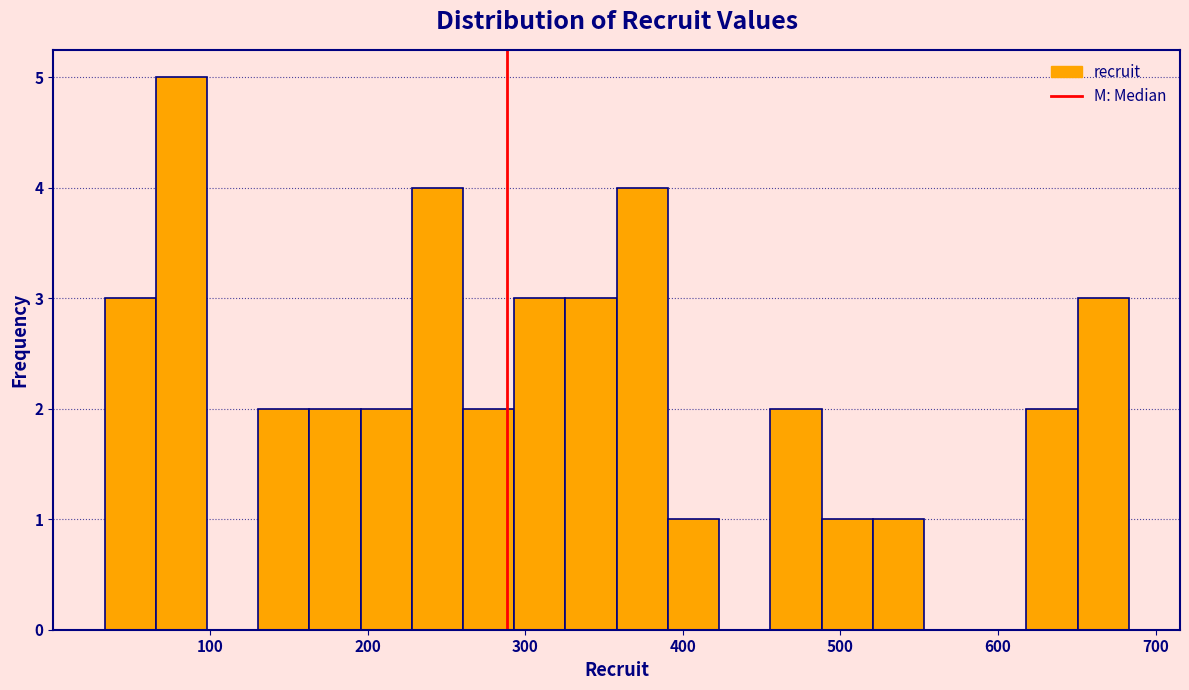

Around what value on the x-axis is the tallest bar? Give the approximate position of its centre, as read against the axis.

80